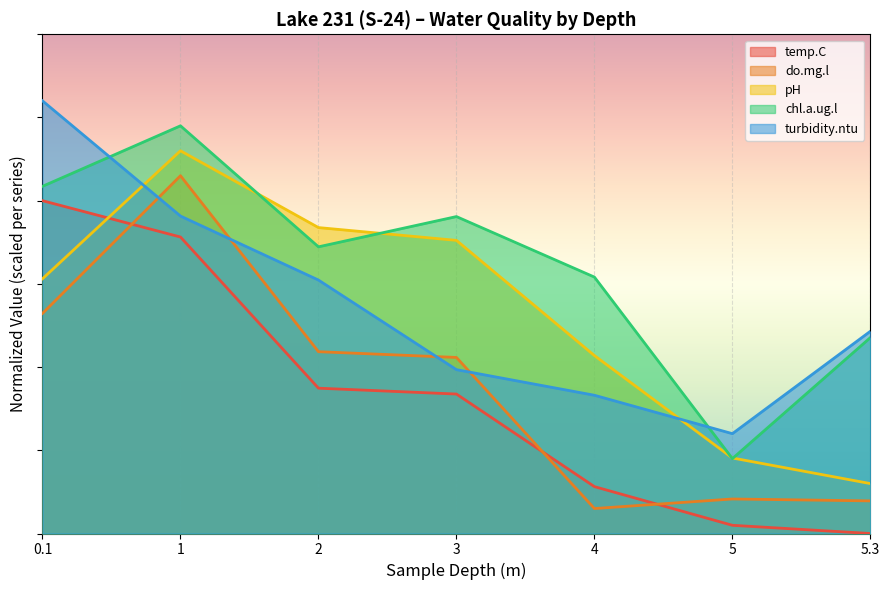

Between 1 and 5.3, which is larger?

1